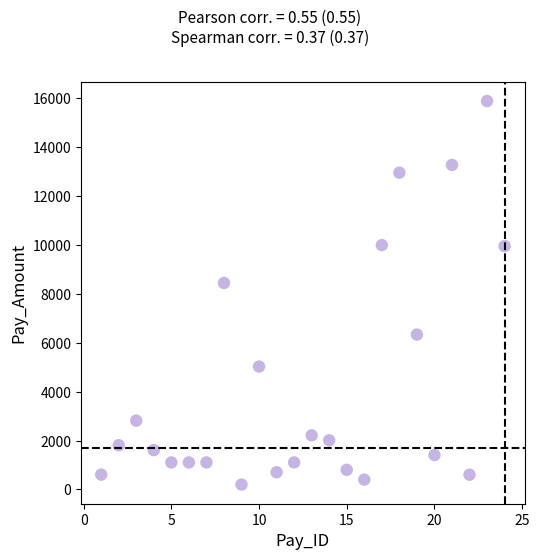

What is the range of Y values (max minus min)?

15694.1